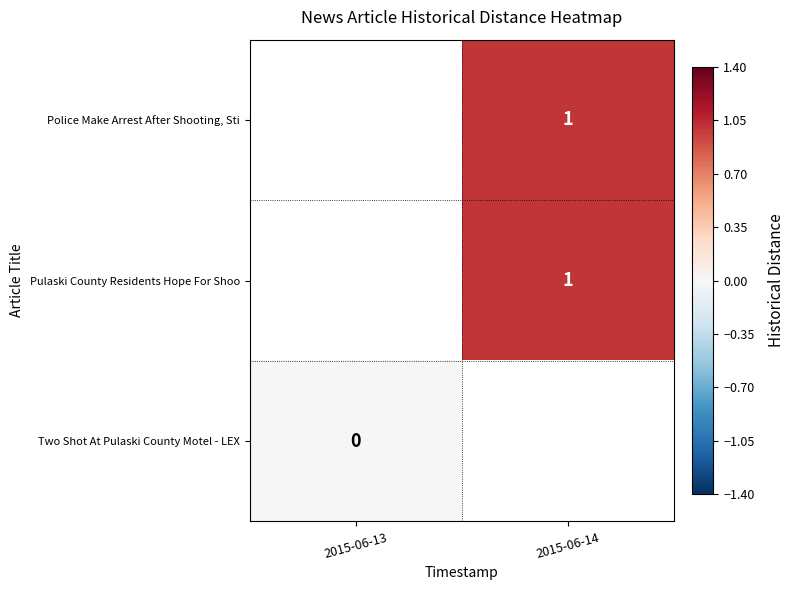

What is the greatest value displayed?

1.0